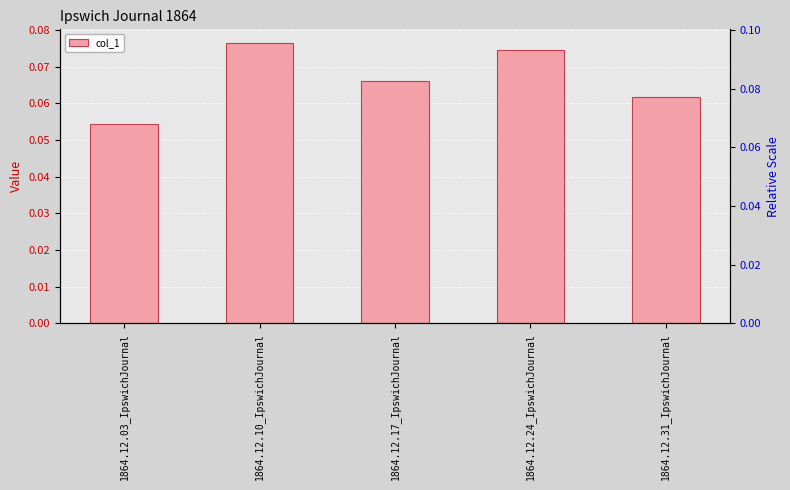

What is the approximate value at 1864.12.10_IpswichJournal?

0.1